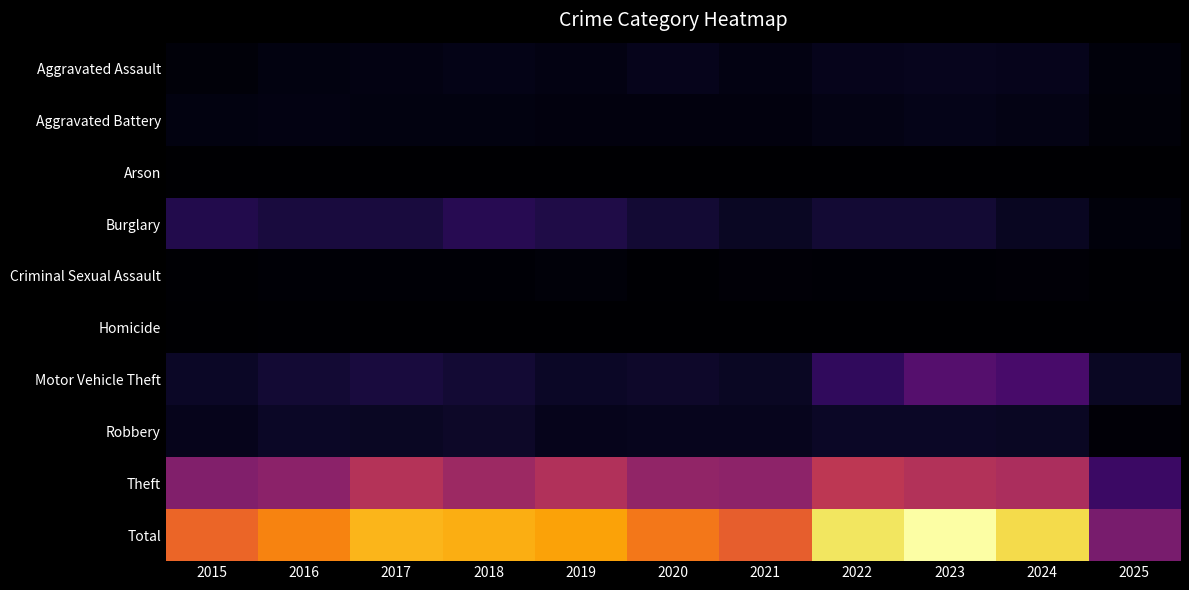

List the series in order of their peak value, highest first.

Total, Theft, Motor Vehicle Theft, Burglary, Robbery, Aggravated Assault, Aggravated Battery, Criminal Sexual Assault, Homicide, Arson